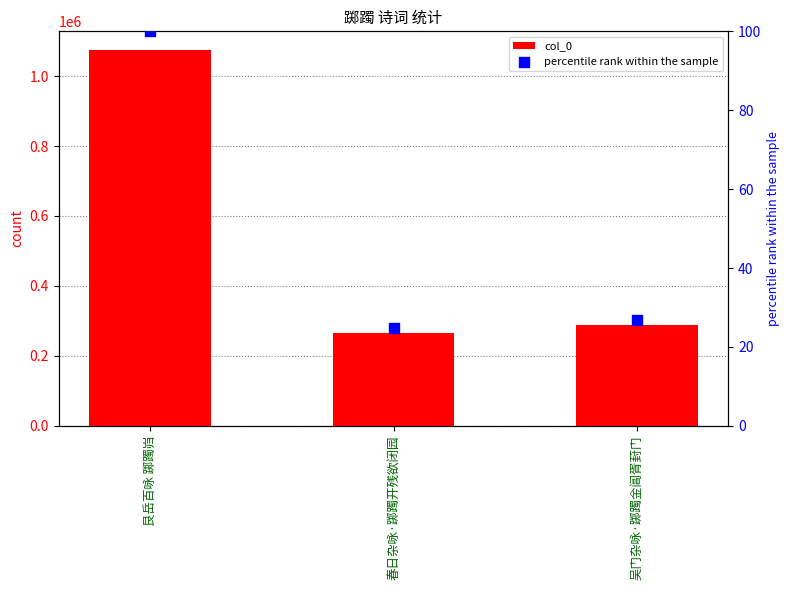

What are all the series names shown in the legend?

col_0, percentile rank within the sample